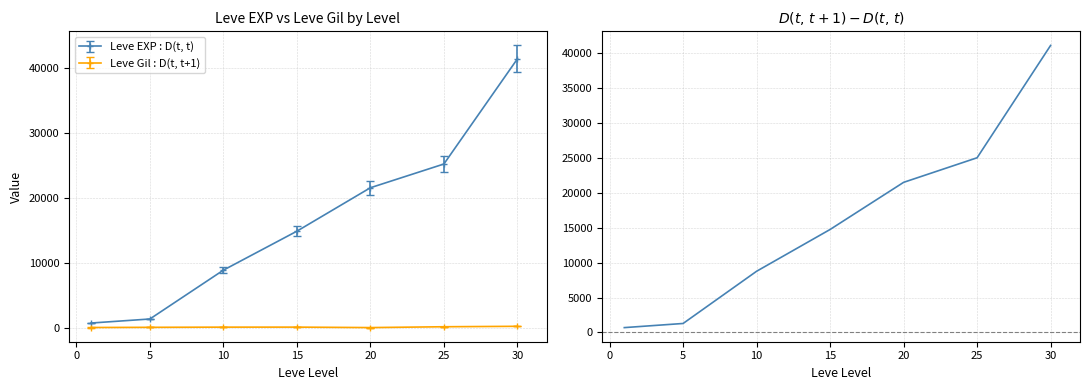

Is the value of Leve EXP : D(t, t) at 30 greater than the value of Leve Gil : D(t, t+1) at 10?

Yes